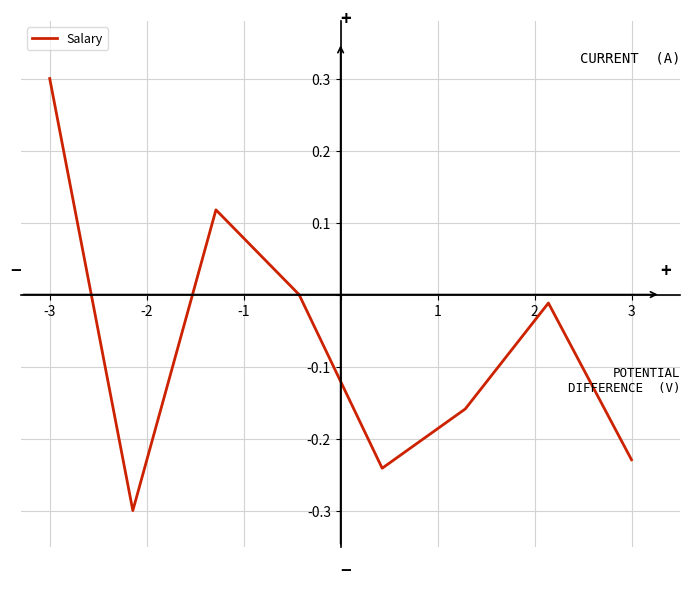

What is the maximum value shown in the chart?

0.3